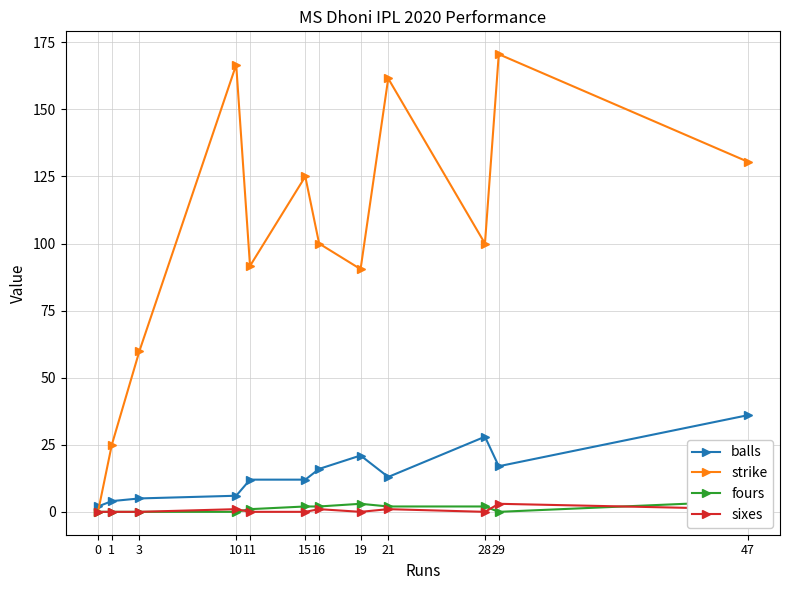

At 1, list the series in order from smallest to largest.

fours, sixes, balls, strike